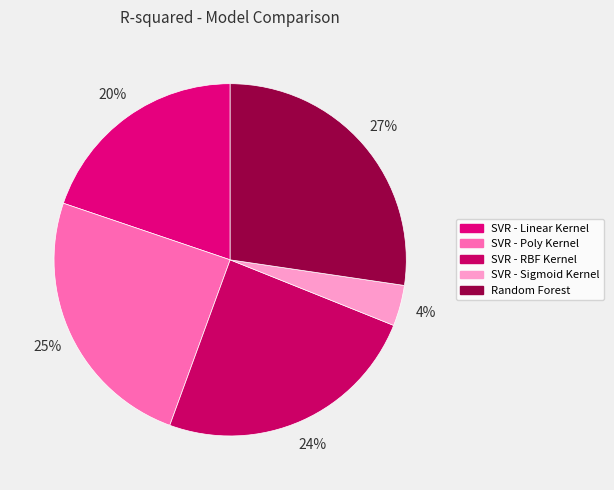

Is it true that SVR - Linear Kernel is 12% of the pie?

False